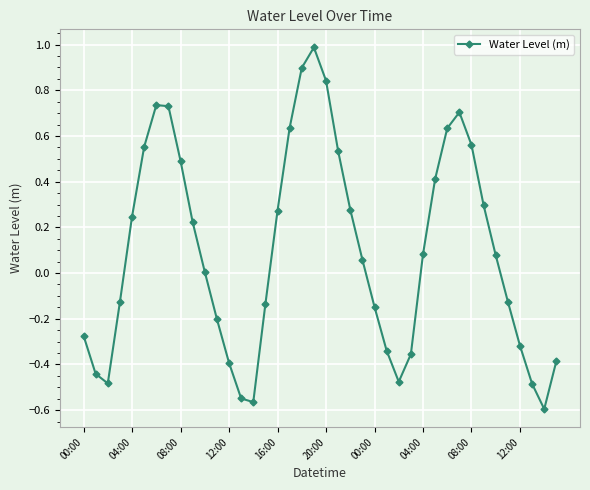

How many points are higher than both their immediate neighbors (excluding endpoints)?

3